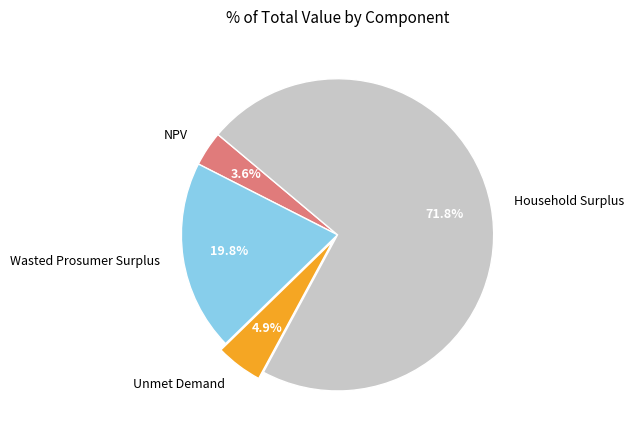

Count the number of slices in the pie.

4